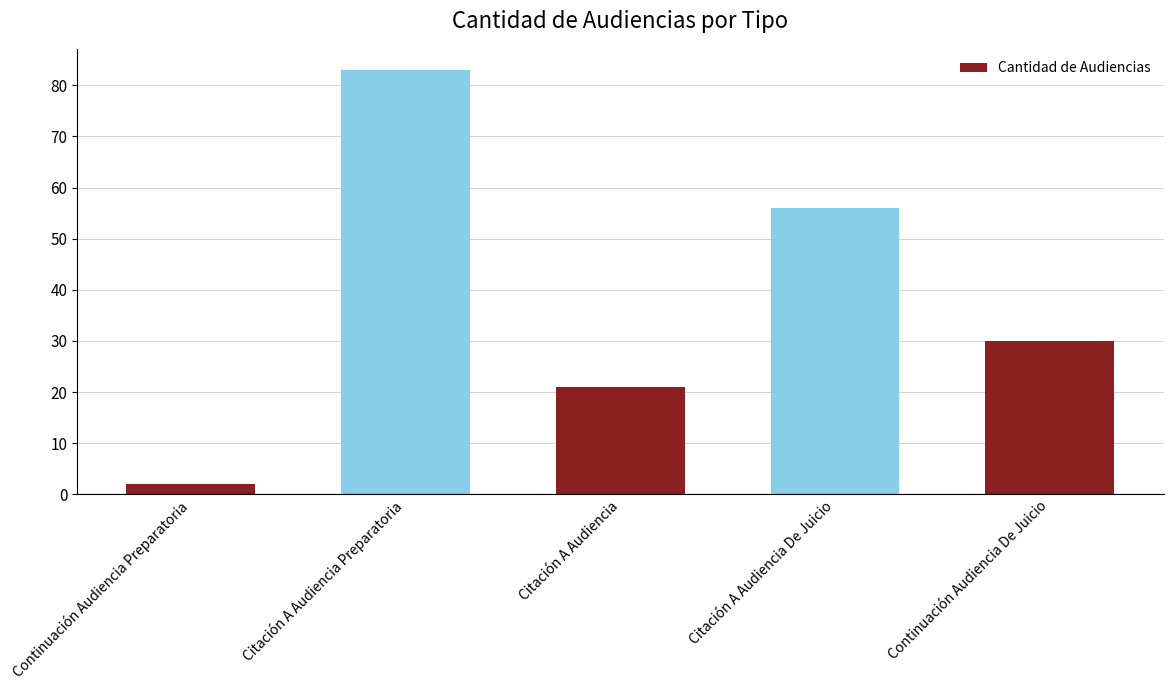

Rank the categories by value from highest to lowest.

Citación A Audiencia Preparatoria, Citación A Audiencia De Juicio, Continuación Audiencia De Juicio, Citación A Audiencia, Continuación Audiencia Preparatoria